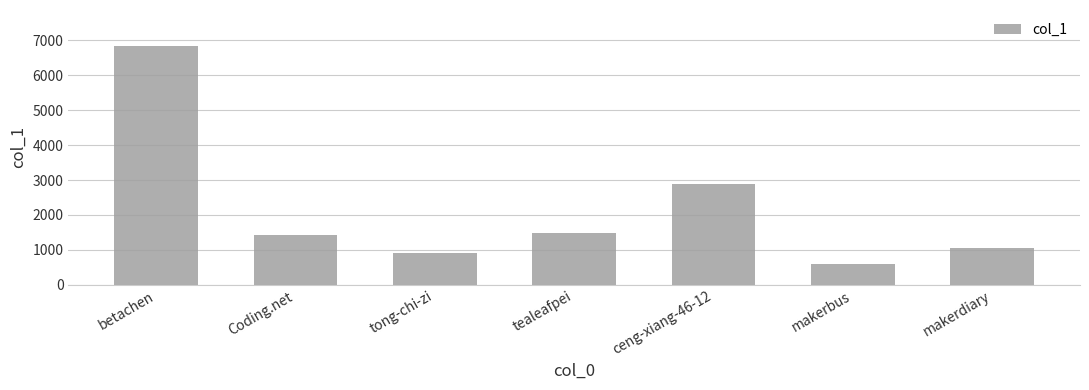

Which category has the highest value across all series?

betachen